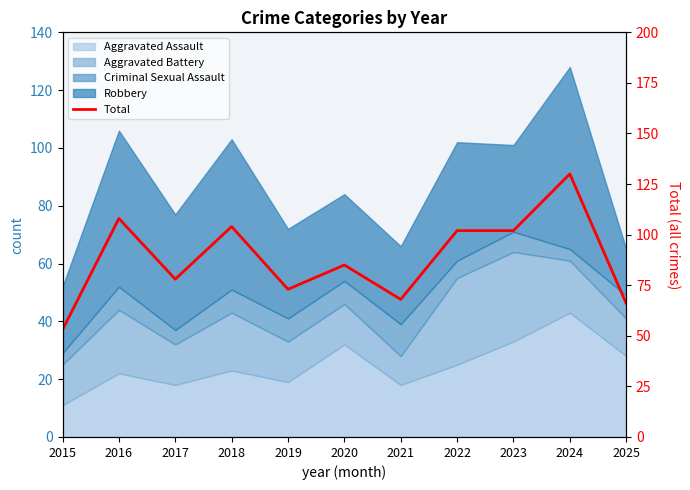

What is the difference between the maximum and minimum values?

77